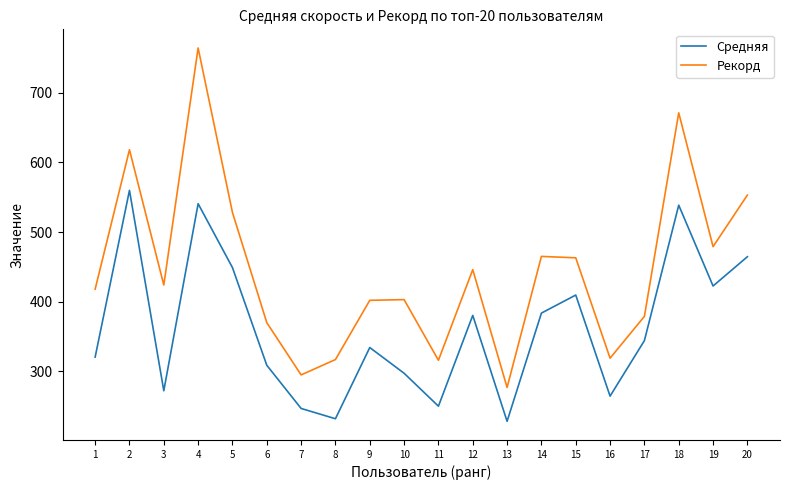

How many interior local valleys does the Рекорд series have?

6